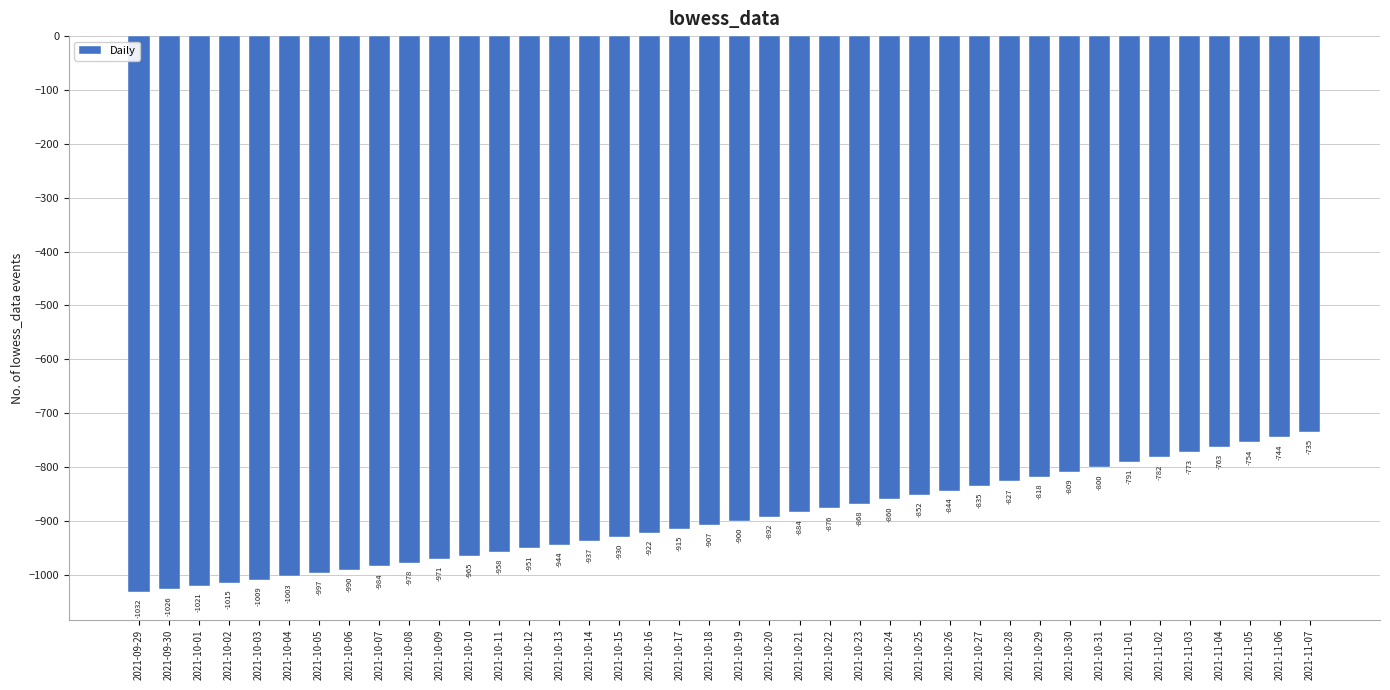

What position from the left is 2021-10-20?

22